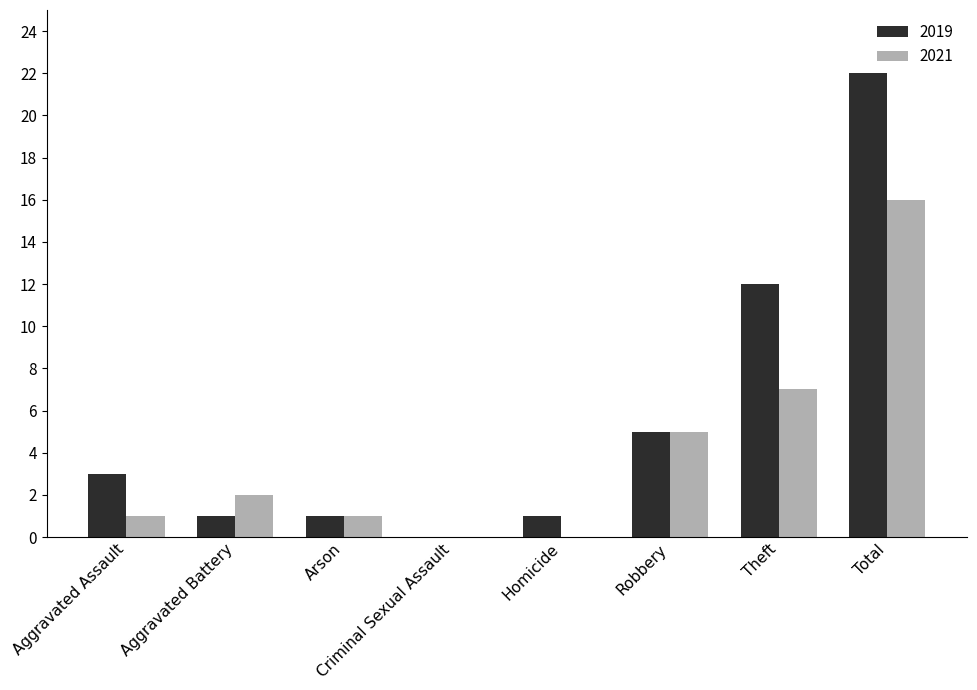

What is the sum of the 2021 values at Aggravated Battery and Theft?

9